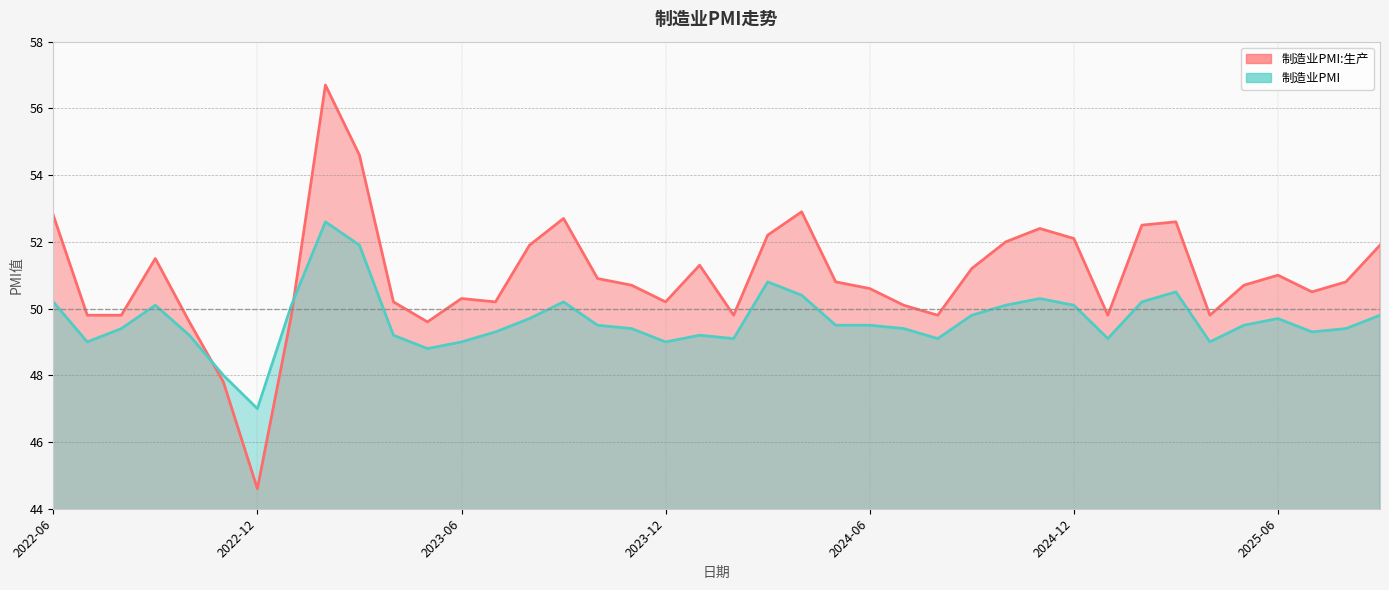

At which label is 制造业PMI:生产 closest to 50?

2024-07